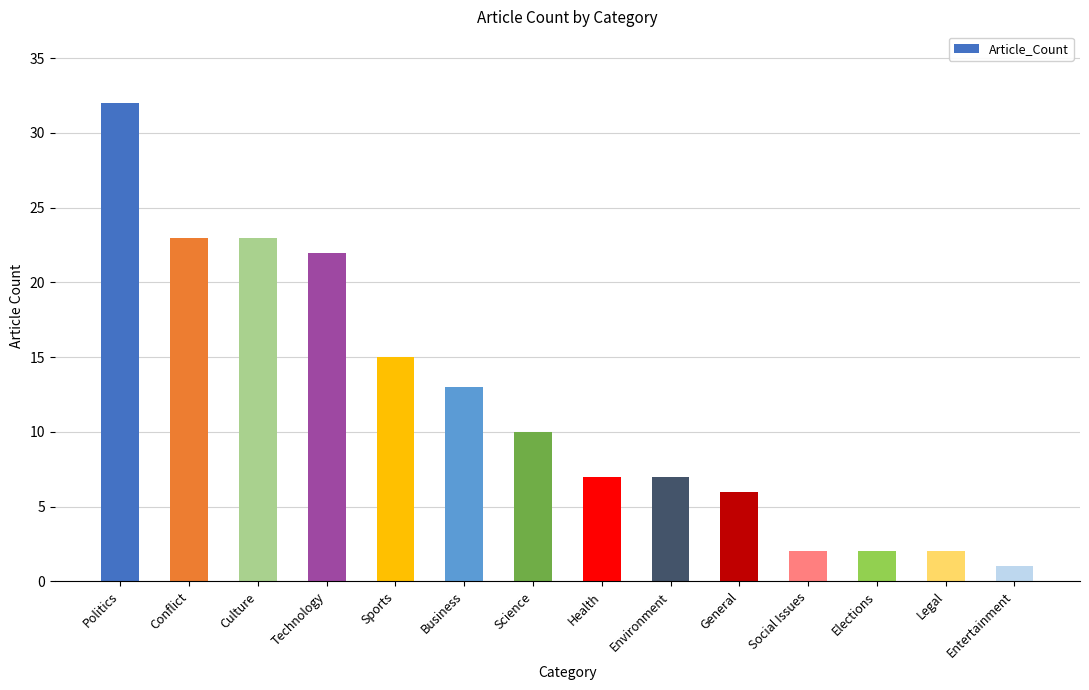

What is the ratio of the value at Politics to the value at Technology?

1.5